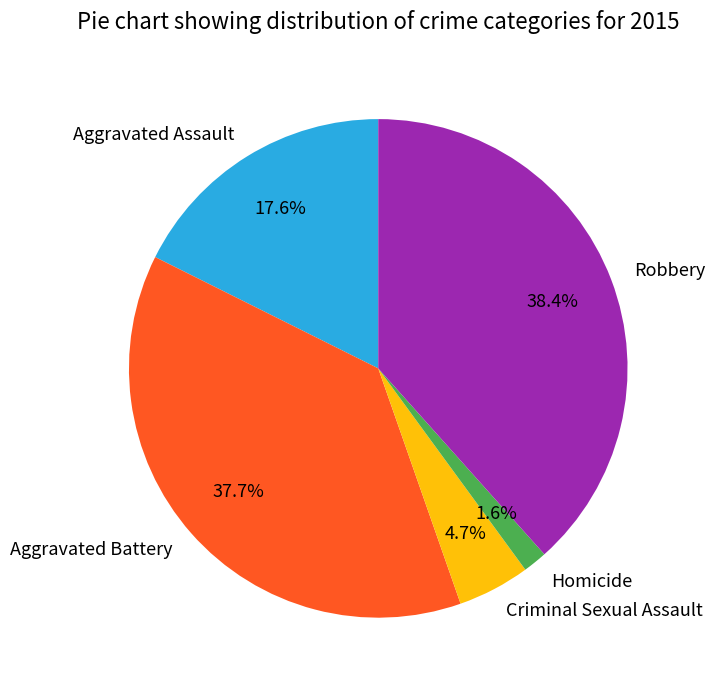

What portion of the pie excludes Homicide?

98.4%